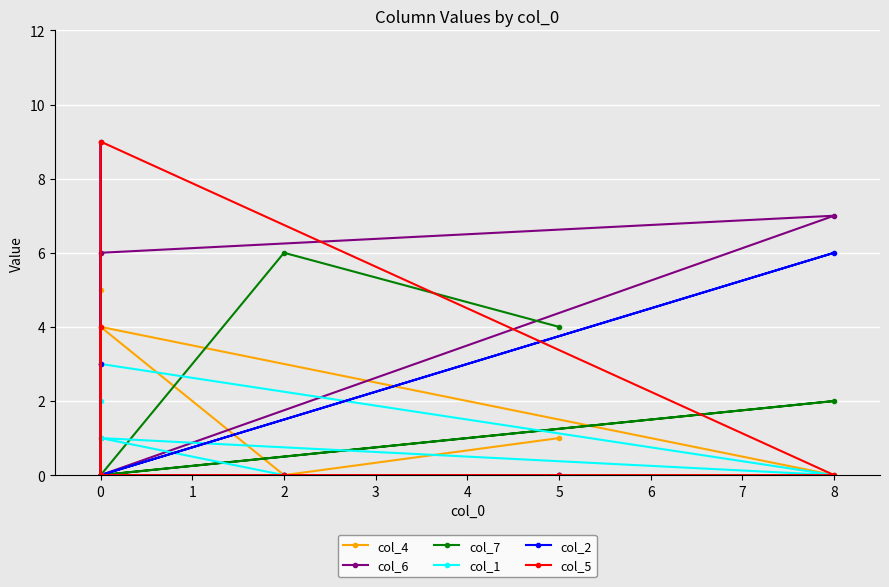

True or false: col_6 has a value of 5 at 7.

False